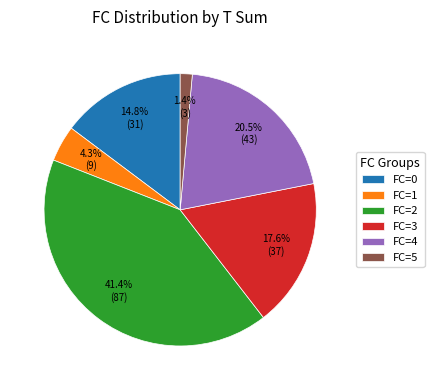

To the nearest percent, what is the average slice percentage?

17%